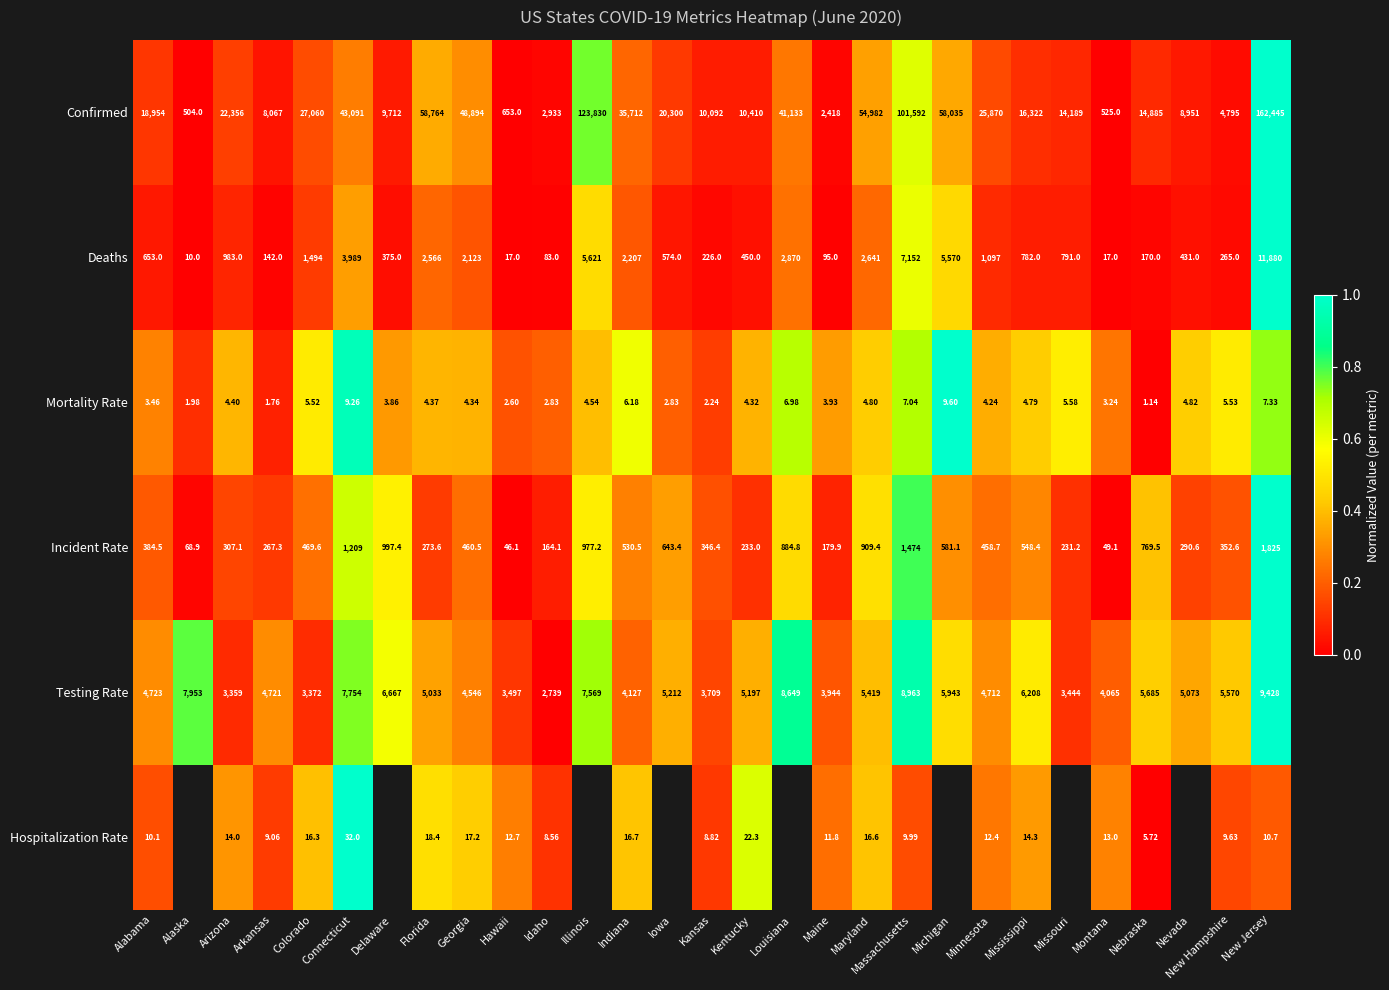

Which has a higher value, Illinois or Delaware?

Illinois